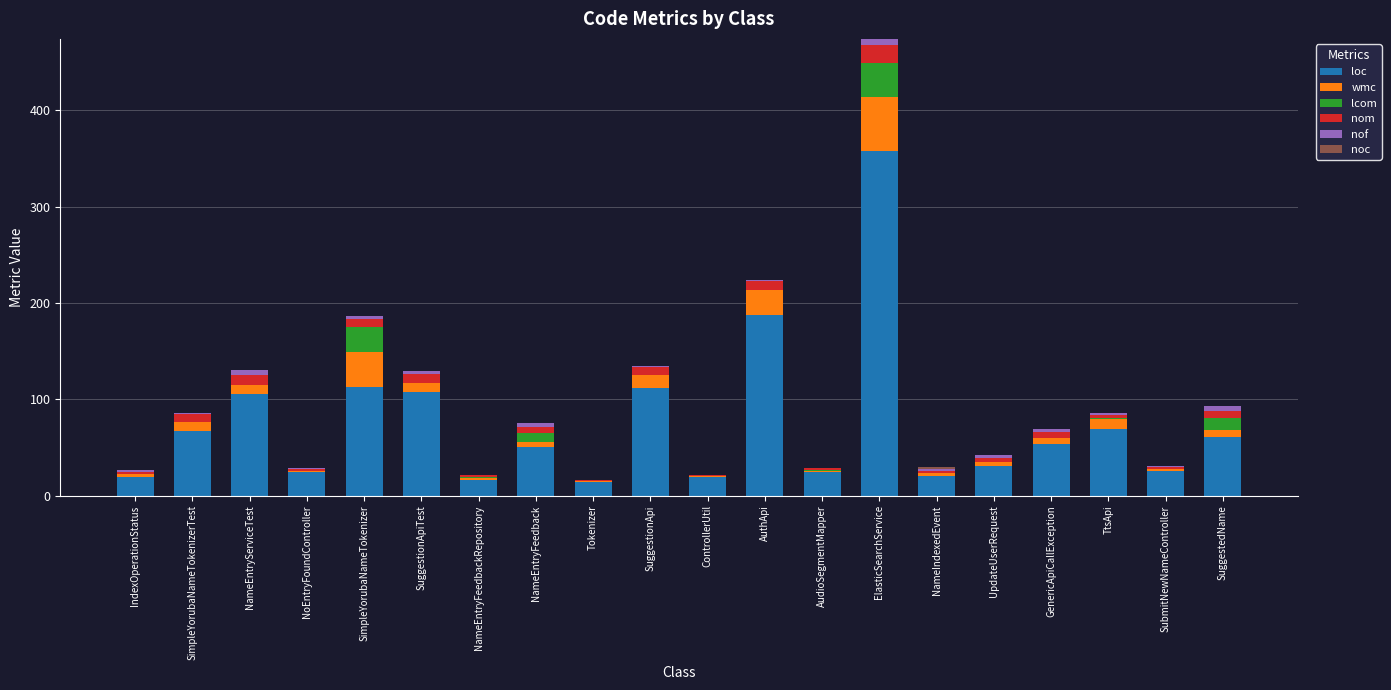

At which category is the sum across all series the highest?

ElasticSearchService